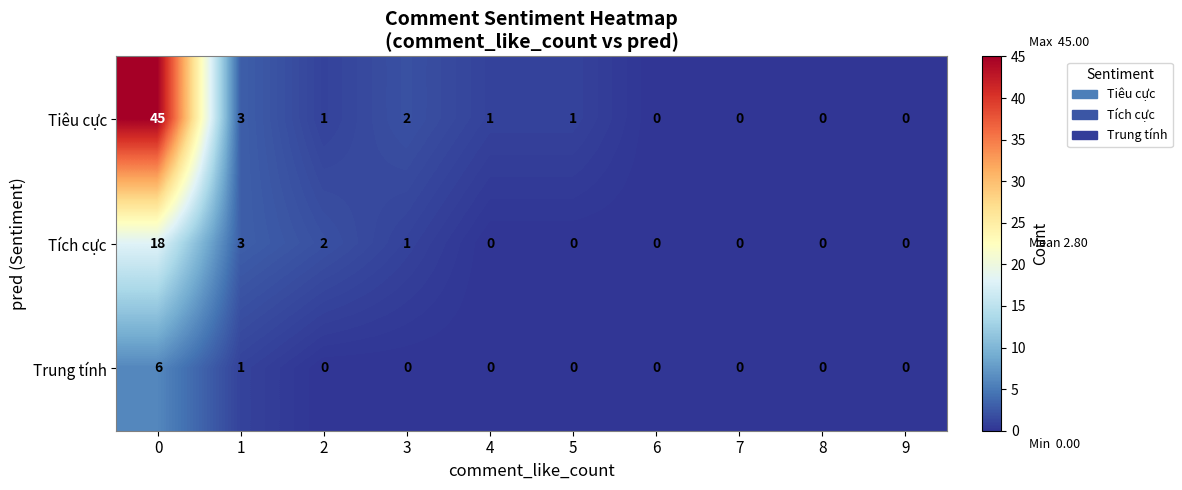

Rank the series by their average value, from highest to lowest.

Tiêu cực, Tích cực, Trung tính